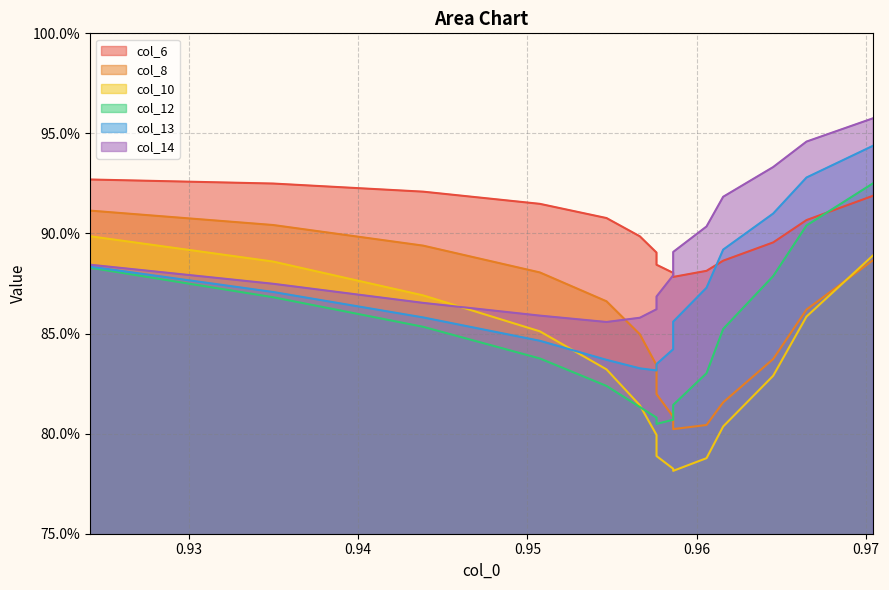

List the series in order of their peak value, lowest first.

col_10, col_8, col_12, col_6, col_13, col_14